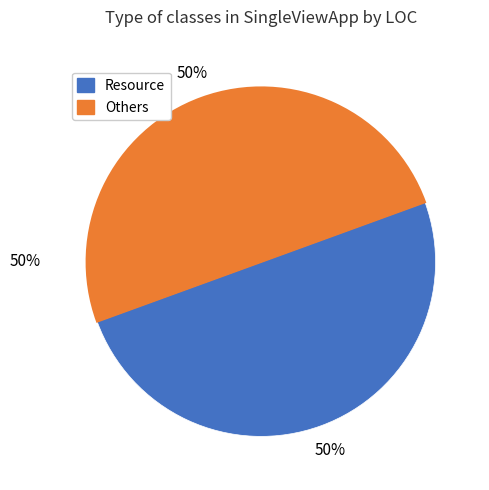

The MainActivity slice represents 1% of the pie. True or false?

False